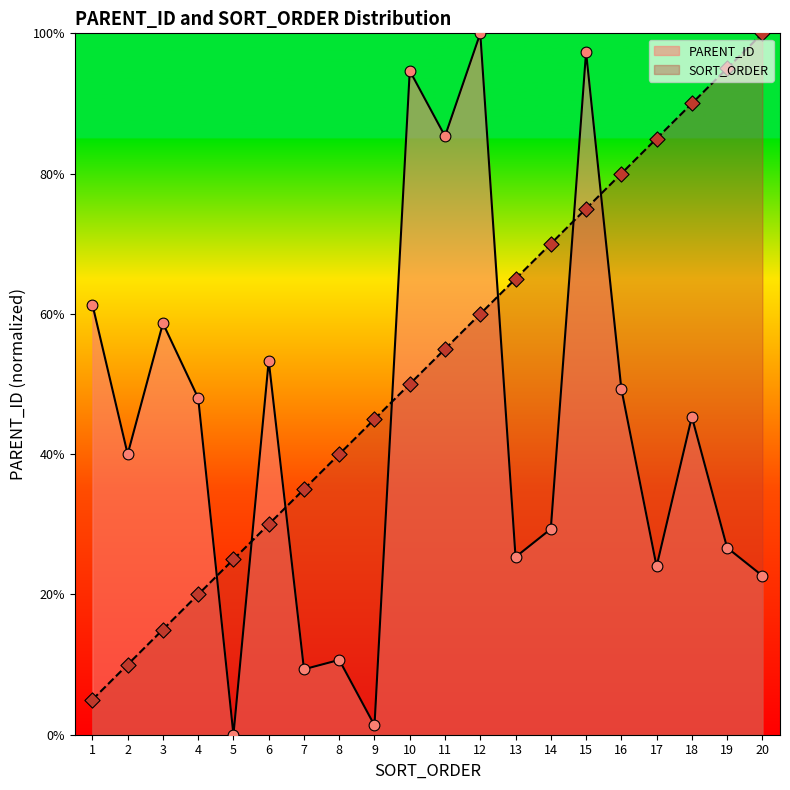

Which series reaches the minimum Y coordinate?

PARENT_ID